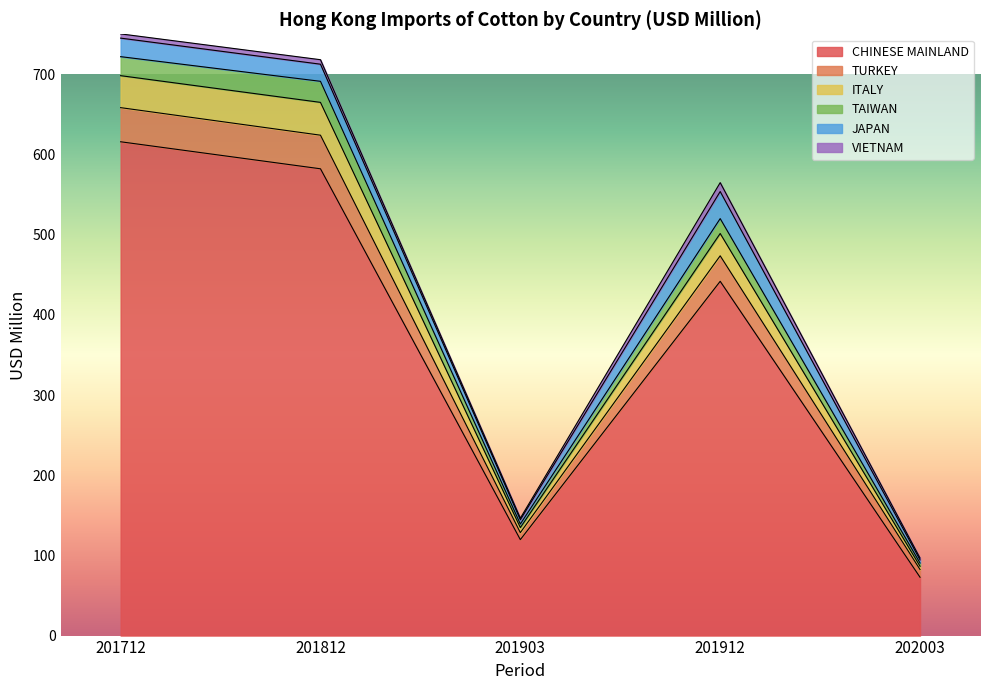

Between 201903 and 201912, which is larger?

201912